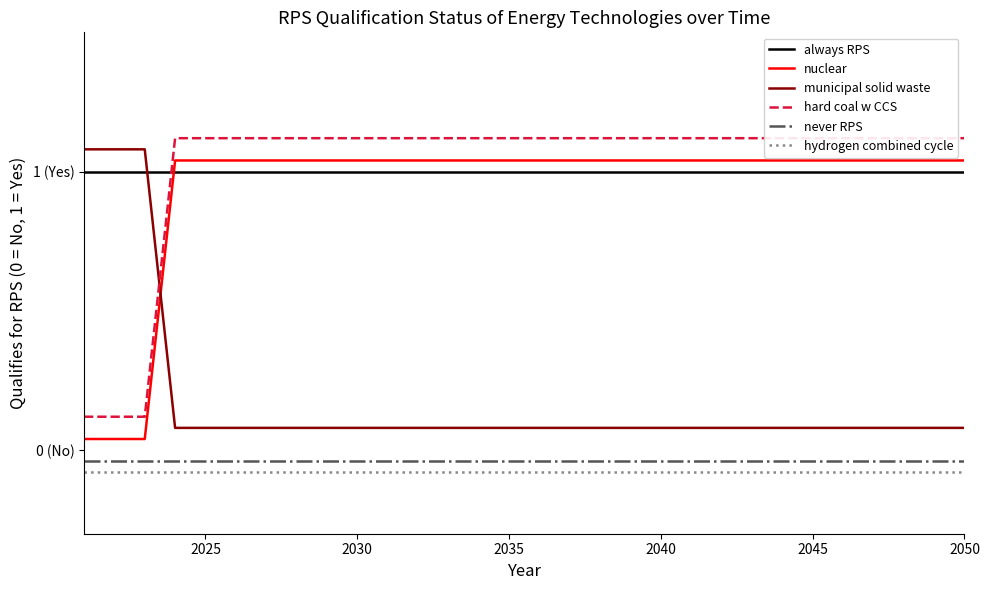

What value does the hydrogen combined cycle series have at 2045?

-0.1